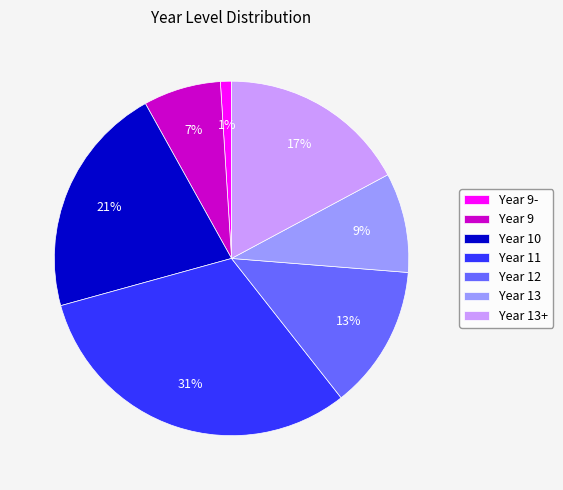

Rank the categories by value from highest to lowest.

Year 11, Year 10, Year 13+, Year 12, Year 13, Year 9, Year 9-